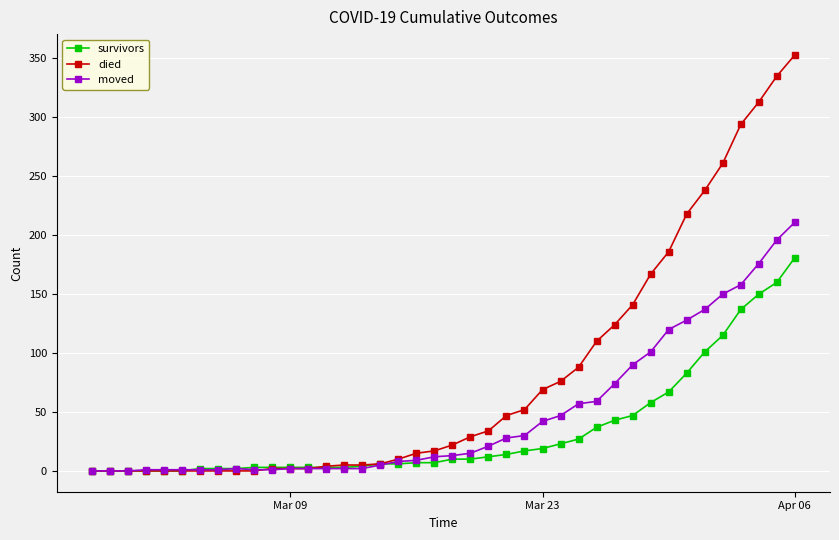

How many distinct data groups are displayed?

3